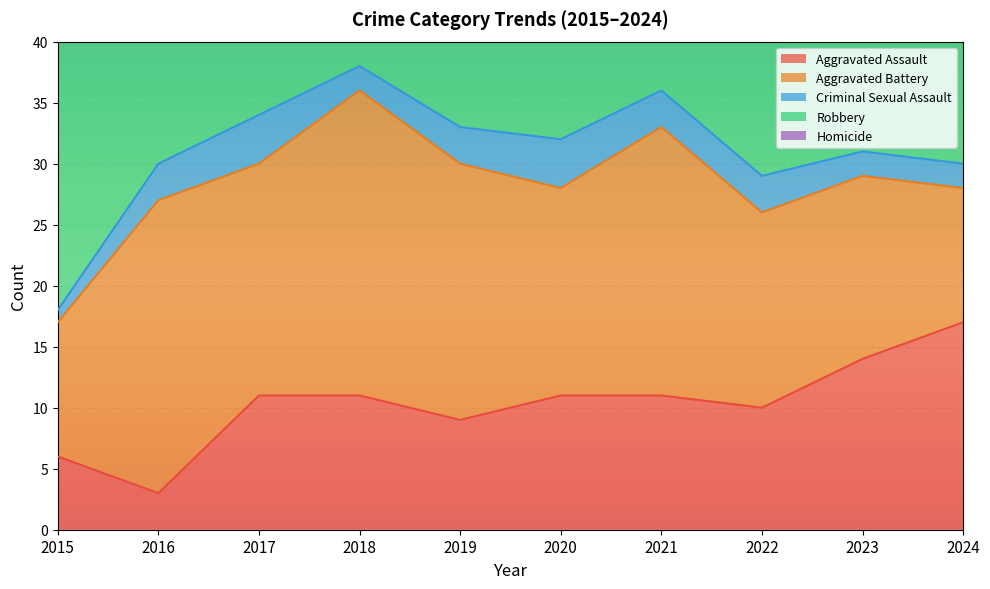

What is the sum of all Aggravated Assault values?

103